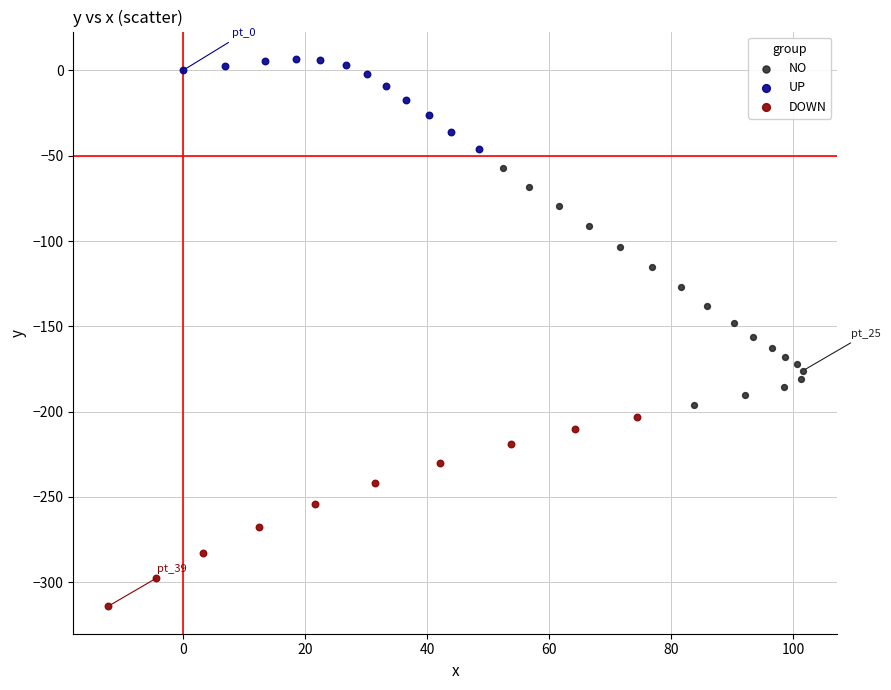

Which series has the widest spread of Y values?

NO